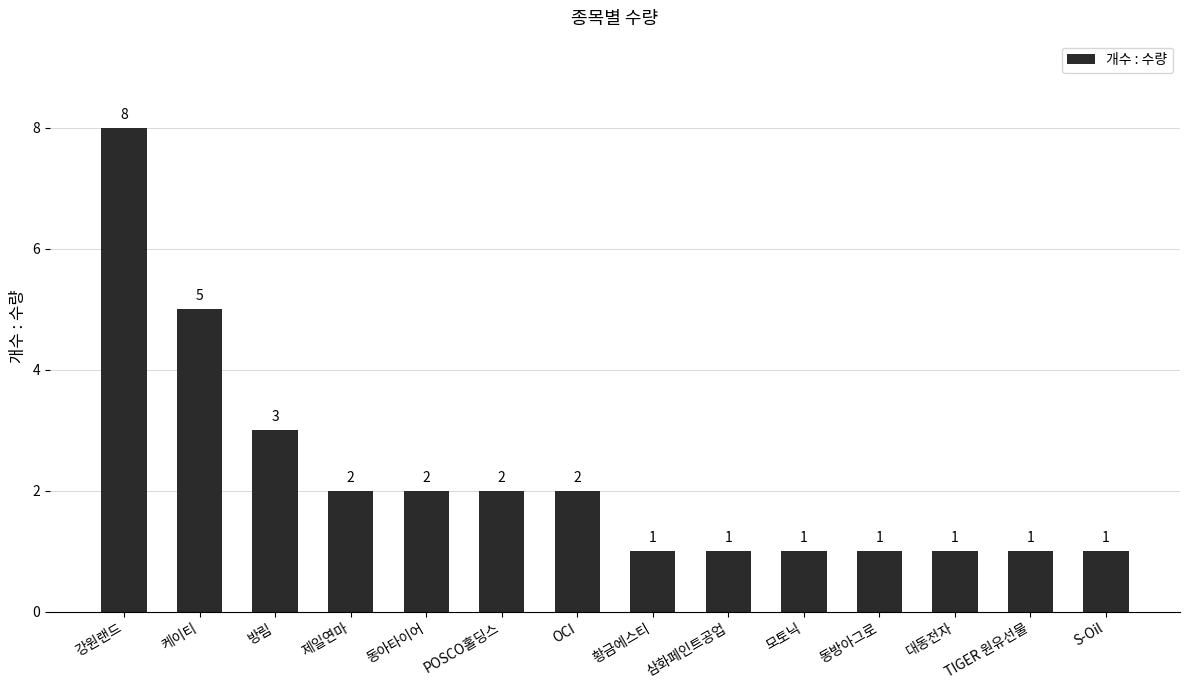

What is the sum of the values at 삼화페인트공업 and 제일연마?

3